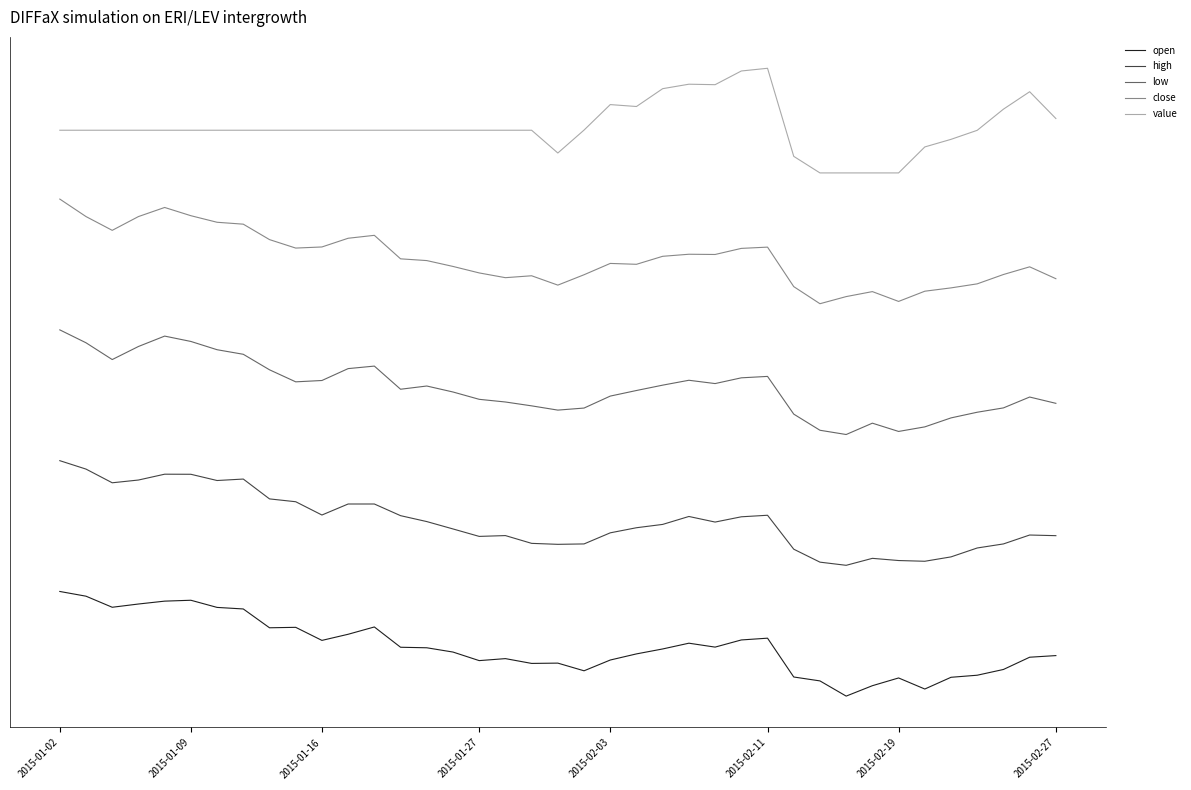

Reading left to right, list all the values displayed in this chart.

open: 4.0	3.8	3.4	3.5	3.6	3.7	3.4	3.3	2.6	2.6	2.1	2.4	2.6	1.9	1.8	1.7	1.4	1.4	1.2	1.3	1.0	1.4	1.6	1.8	2.0	1.9	2.1	2.2	0.7	0.6	0.0	0.4	0.7	0.3	0.7	0.8	1.0	1.5	1.5
high: 9.0	8.7	8.2	8.3	8.5	8.5	8.2	8.3	7.5	7.4	6.9	7.3	7.3	6.9	6.7	6.4	6.1	6.1	5.8	5.8	5.8	6.2	6.4	6.6	6.9	6.7	6.9	6.9	5.6	5.1	5.0	5.3	5.2	5.2	5.3	5.7	5.8	6.2	6.1
low: 14.0	13.5	12.9	13.4	13.8	13.6	13.2	13.1	12.5	12.0	12.1	12.5	12.6	11.7	11.9	11.6	11.3	11.2	11.1	10.9	11.0	11.5	11.7	11.9	12.1	11.9	12.2	12.2	10.8	10.2	10.0	10.4	10.1	10.3	10.6	10.9	11.0	11.4	11.2
close: 19.0	18.3	17.8	18.3	18.7	18.4	18.1	18.0	17.5	17.1	17.2	17.5	17.6	16.7	16.6	16.4	16.2	16.0	16.1	15.7	16.1	16.5	16.5	16.8	16.9	16.9	17.1	17.2	15.7	15.0	15.3	15.5	15.1	15.5	15.6	15.8	16.1	16.4	16.0
value: 21.6	21.6	21.6	21.6	21.6	21.6	21.6	21.6	21.6	21.6	21.6	21.6	21.6	21.6	21.6	21.6	21.6	21.6	21.6	20.8	21.6	22.6	22.5	23.2	23.4	23.4	23.9	24.0	20.6	20.0	20.0	20.0	20.0	21.0	21.3	21.6	22.4	23.1	22.1